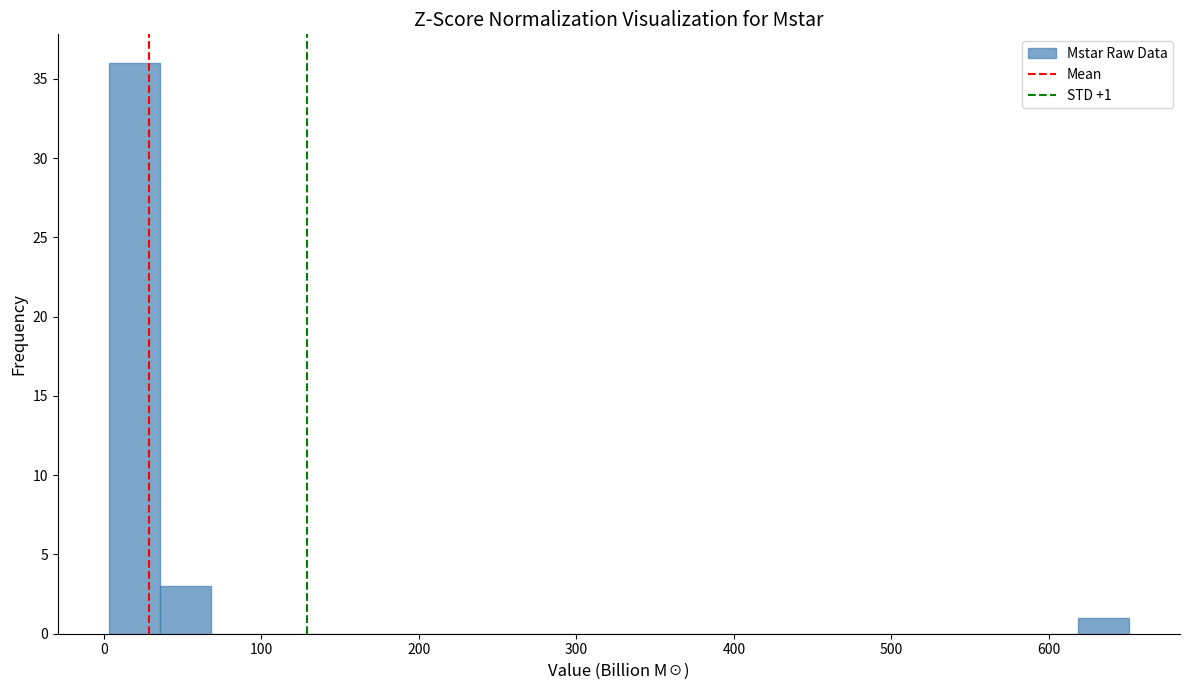

Around what value on the x-axis is the tallest bar? Give the approximate position of its centre, as read against the axis.

20